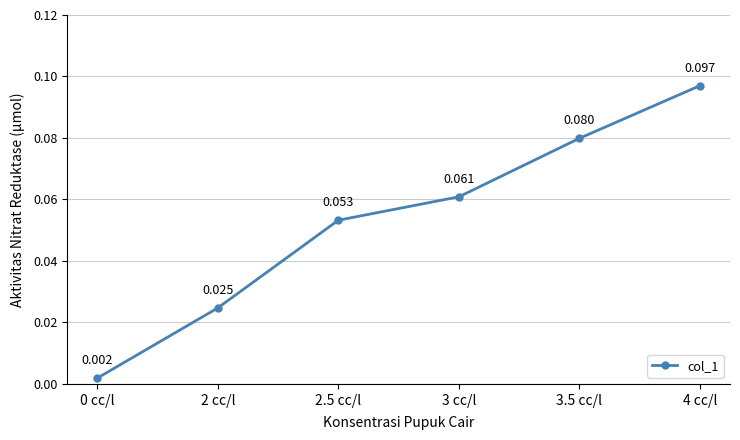

True or false: the data has more than 0 interior local peaks.

False